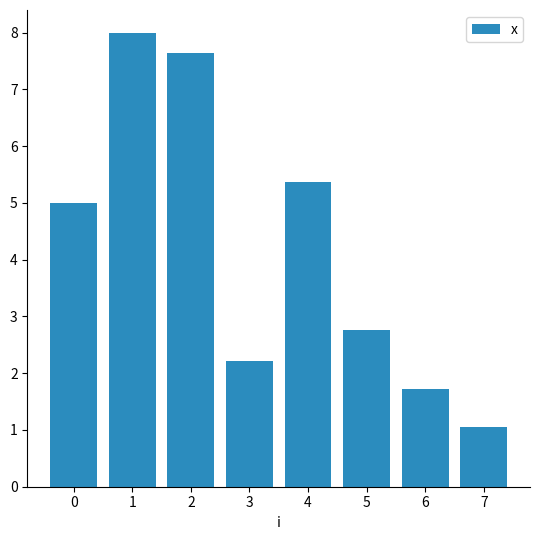

What is the sum of all values?

33.8